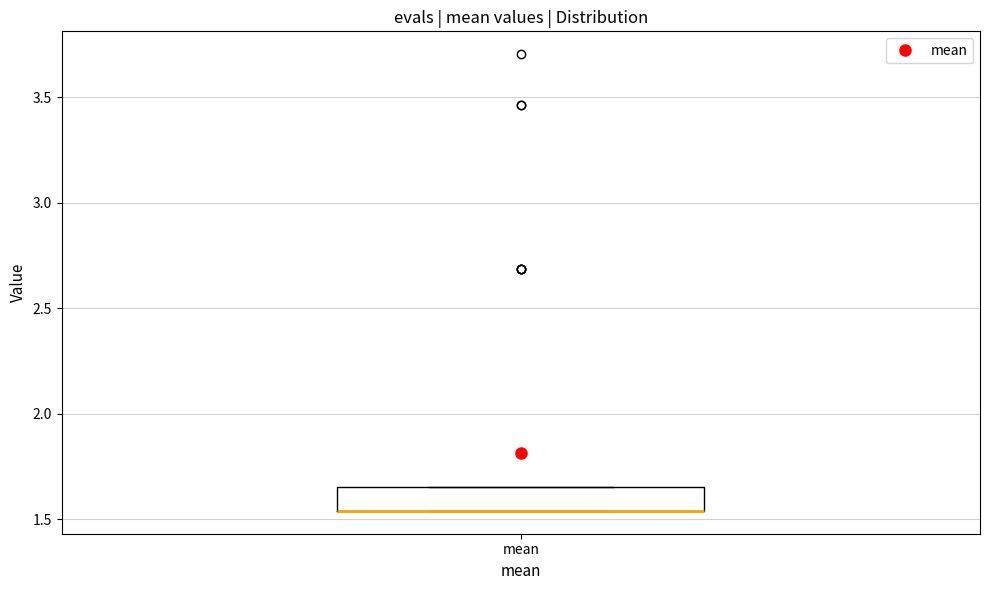

Where is the lower edge of the box for mean on the y-axis? The values are not printed on the chart, so give them approximately, as read against the axis.

1.55